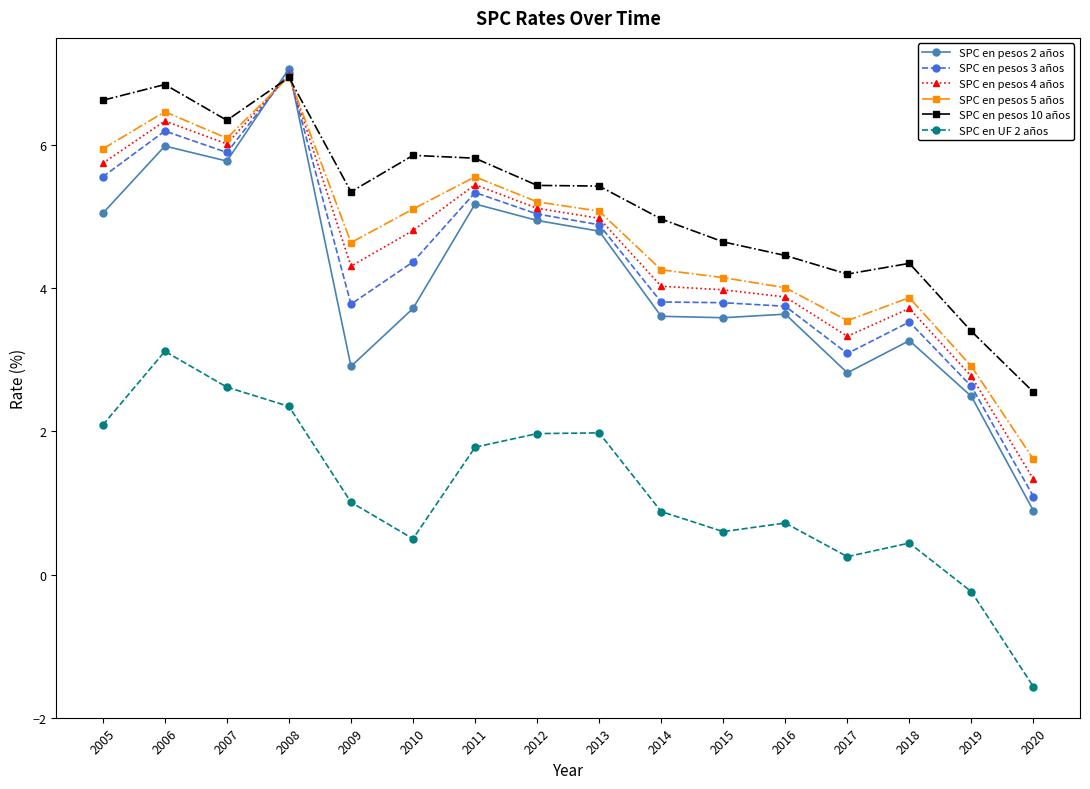

How many lines are shown in the chart?

6